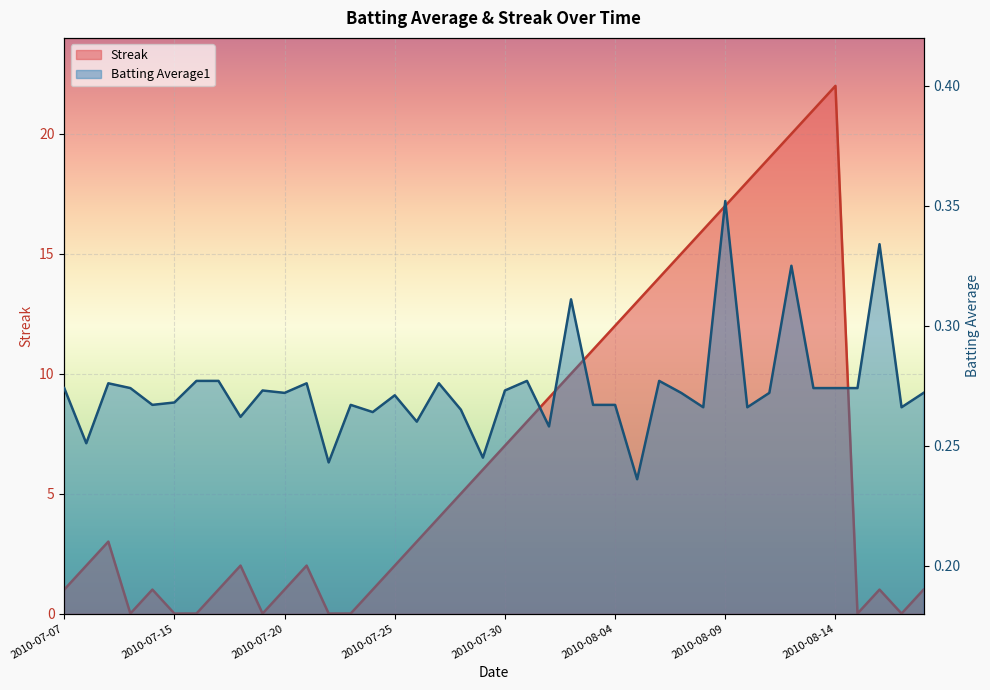

Which label corresponds to the smallest value in the chart?

2010-07-10